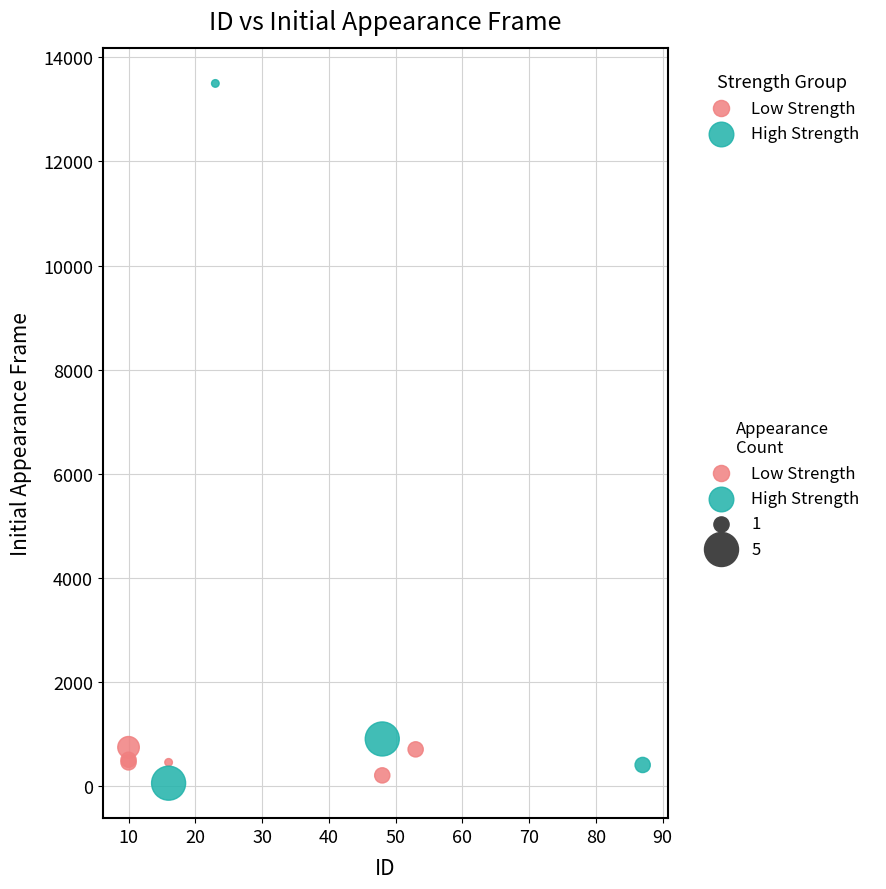

Which series reaches the maximum Y coordinate?

High Strength